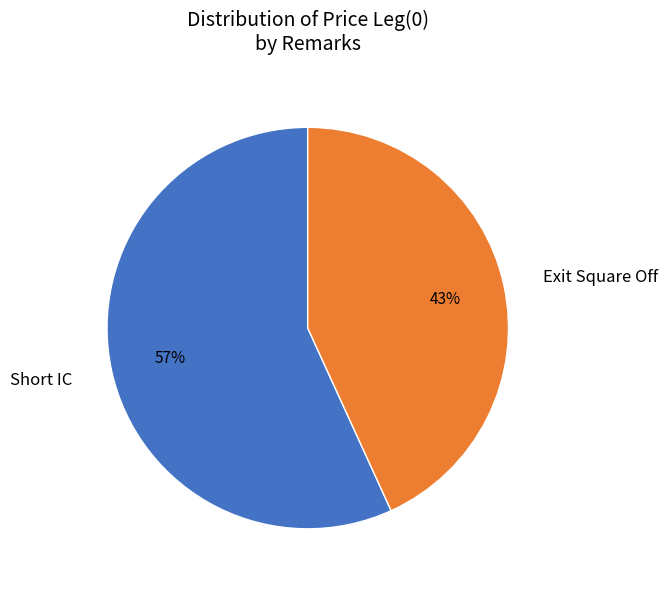

To the nearest percent, what portion does Exit Square Off represent?

43%